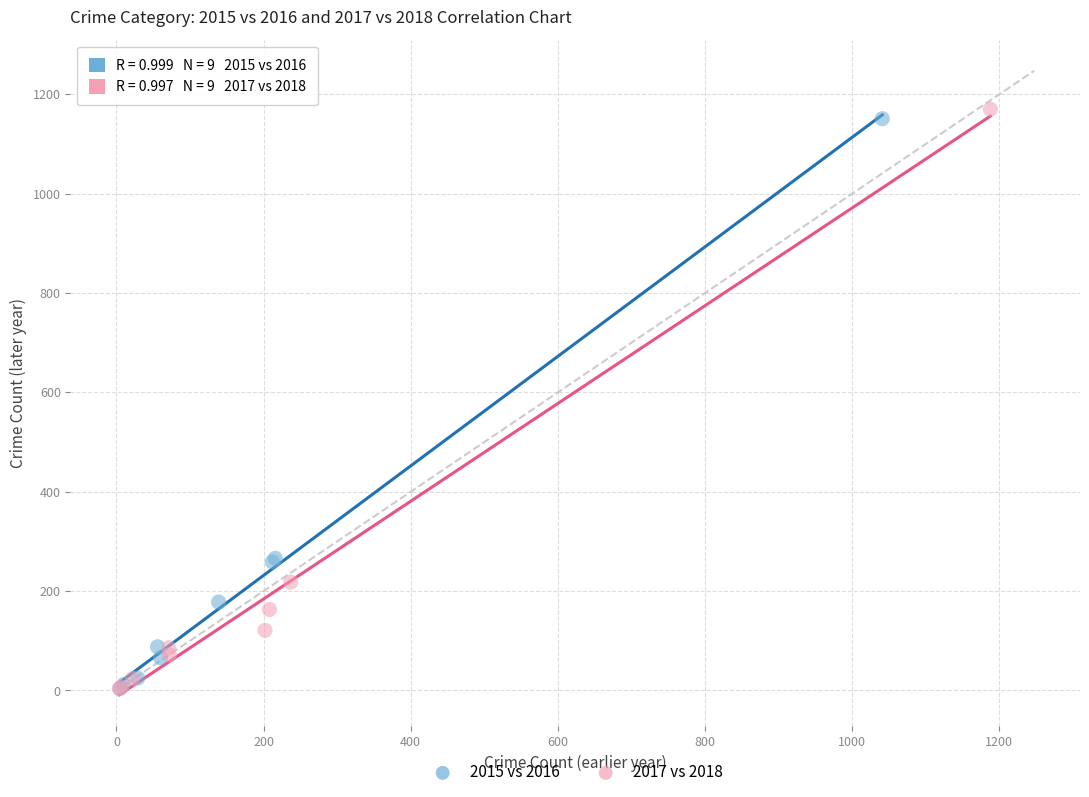

What are all the series names shown in the legend?

2015 vs 2016, 2017 vs 2018